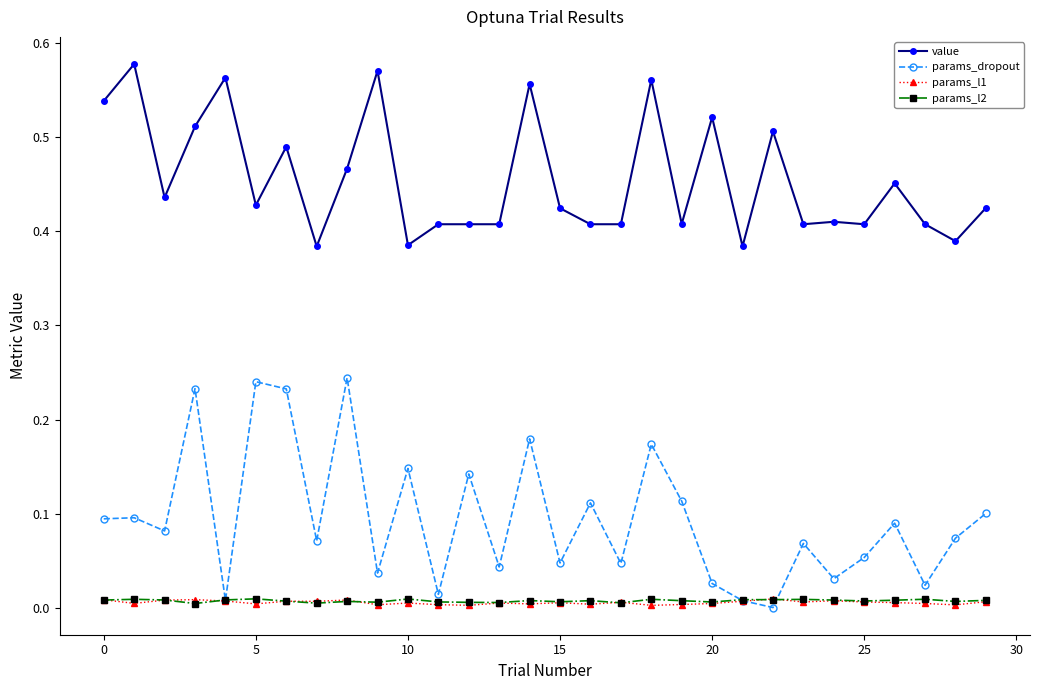

True or false: params_l1 has more than 2 interior local peaks.

True